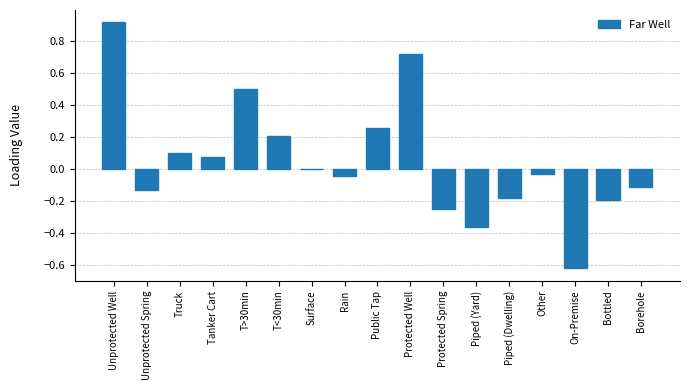

How many categories are shown in the chart?

17